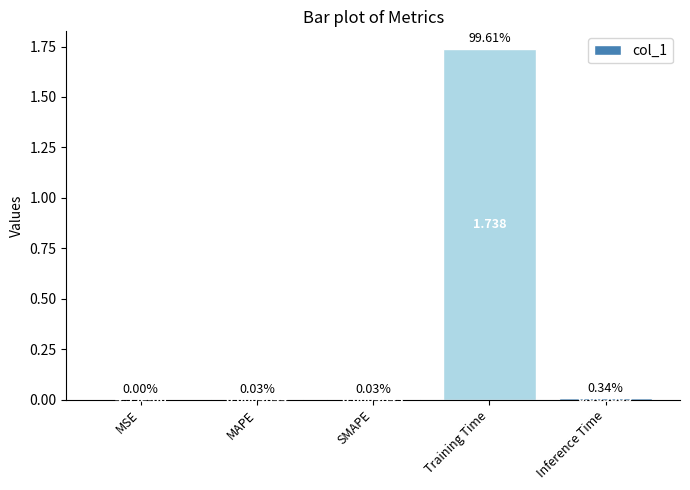

Is it true that the value at MAPE is 0.0?

True